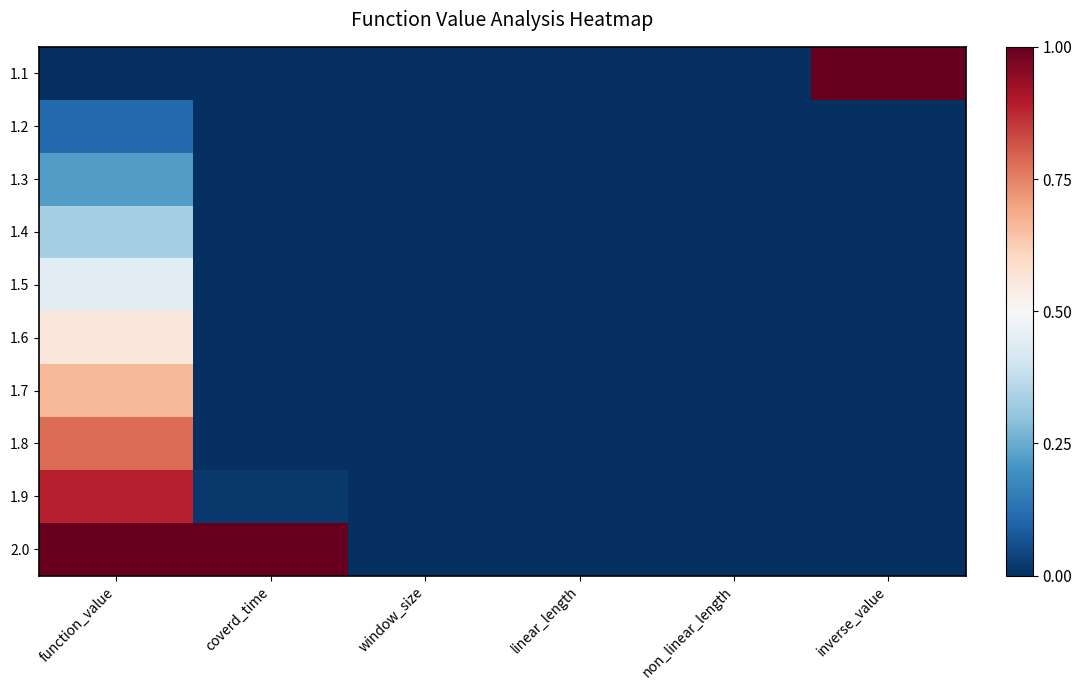

At which category does the chart reach its minimum across all series?

function_value